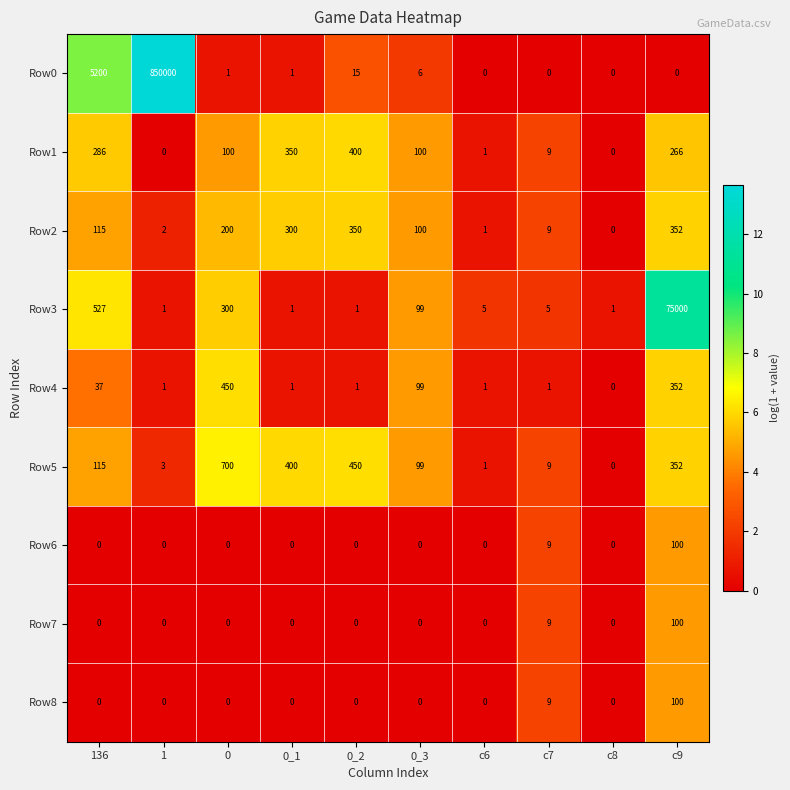

True or false: Row4 has a value of 0 at c6.

False